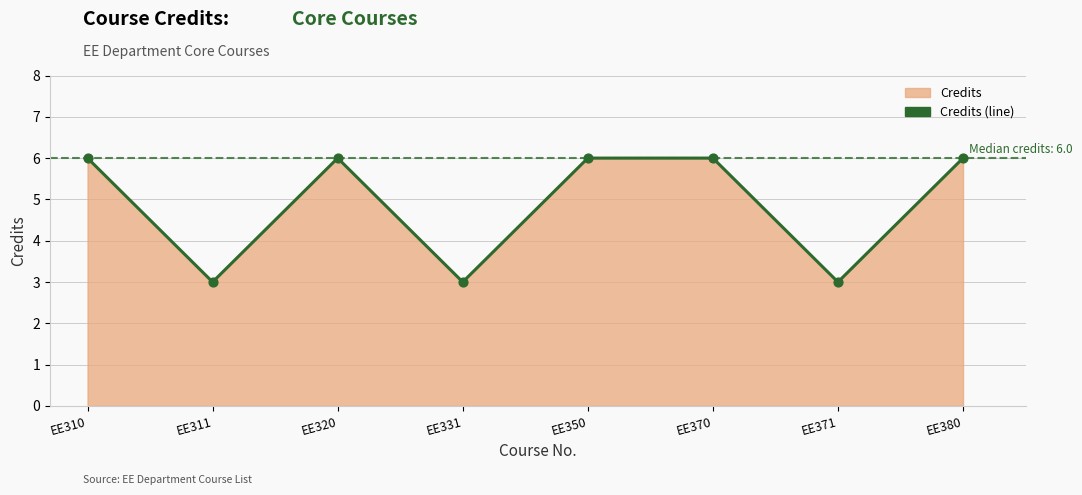

Between EE320 and EE380, which is larger?

EE320